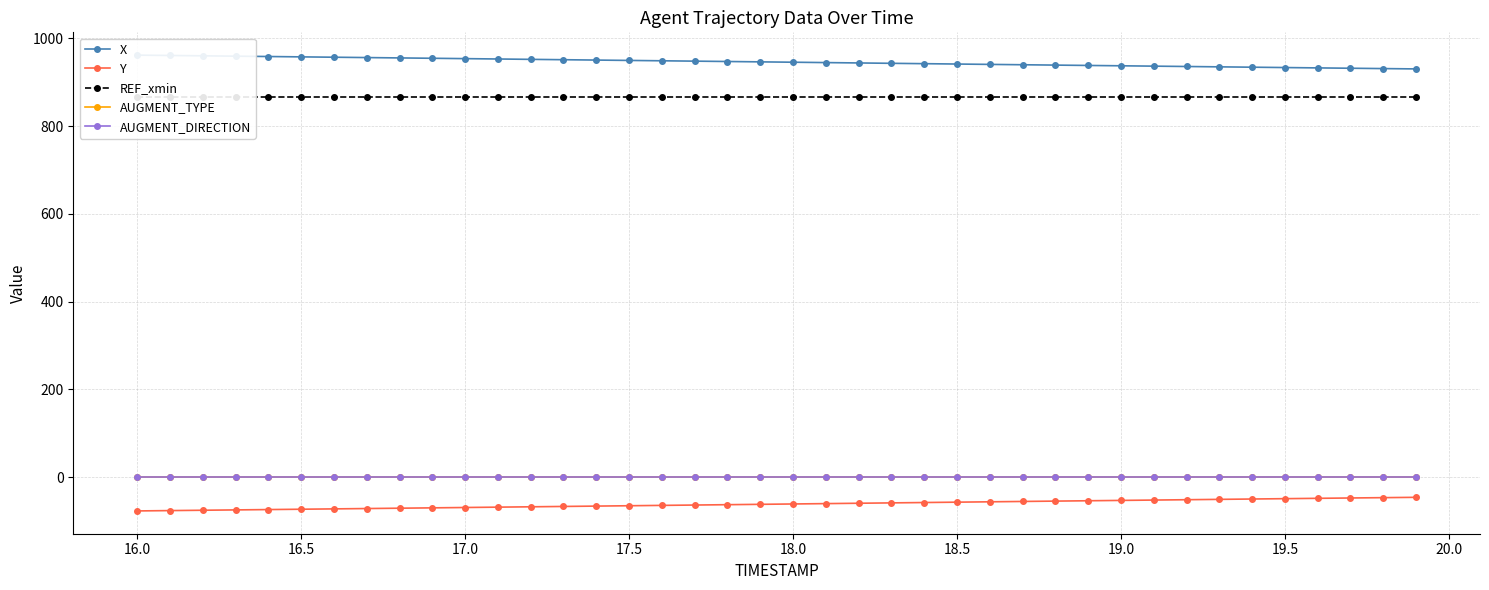

What is the minimum value shown in the chart?

-77.0